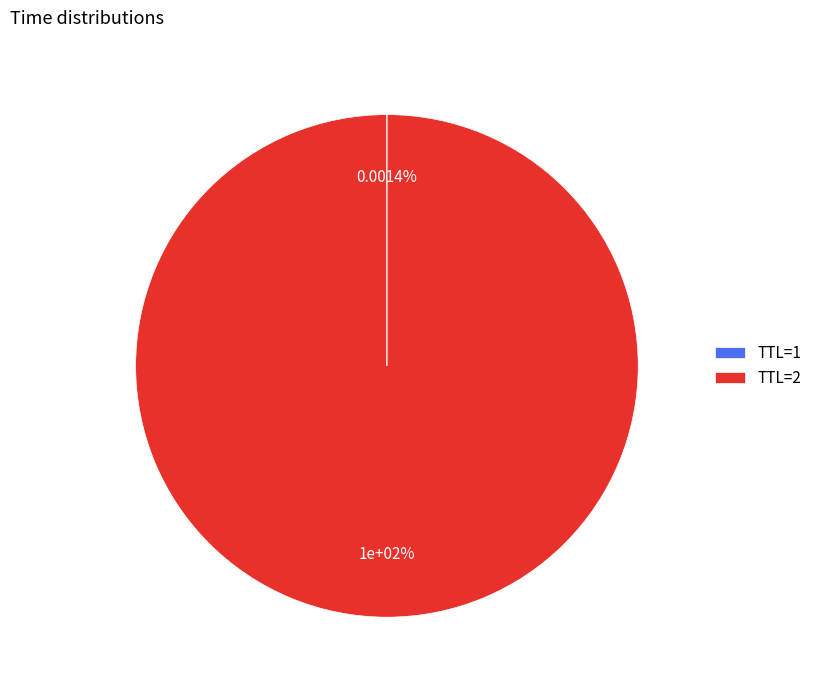

Count the number of slices in the pie.

2